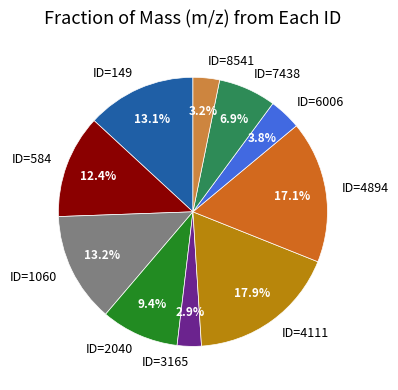

Which has a higher value, ID=6006 or ID=2040?

ID=2040